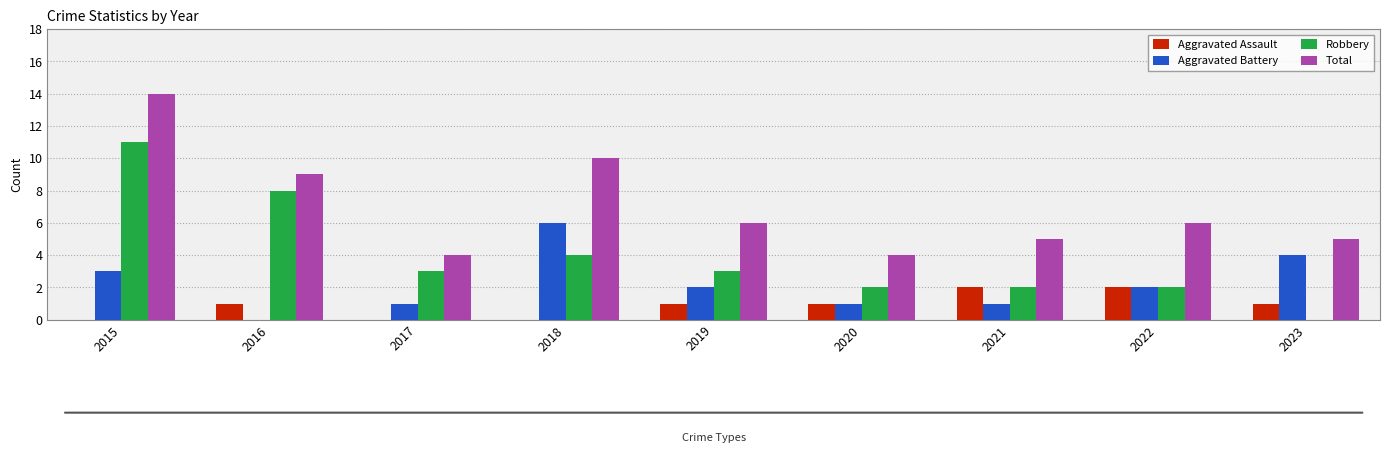

What is the difference between the Aggravated Assault values at 2021 and 2018?

2